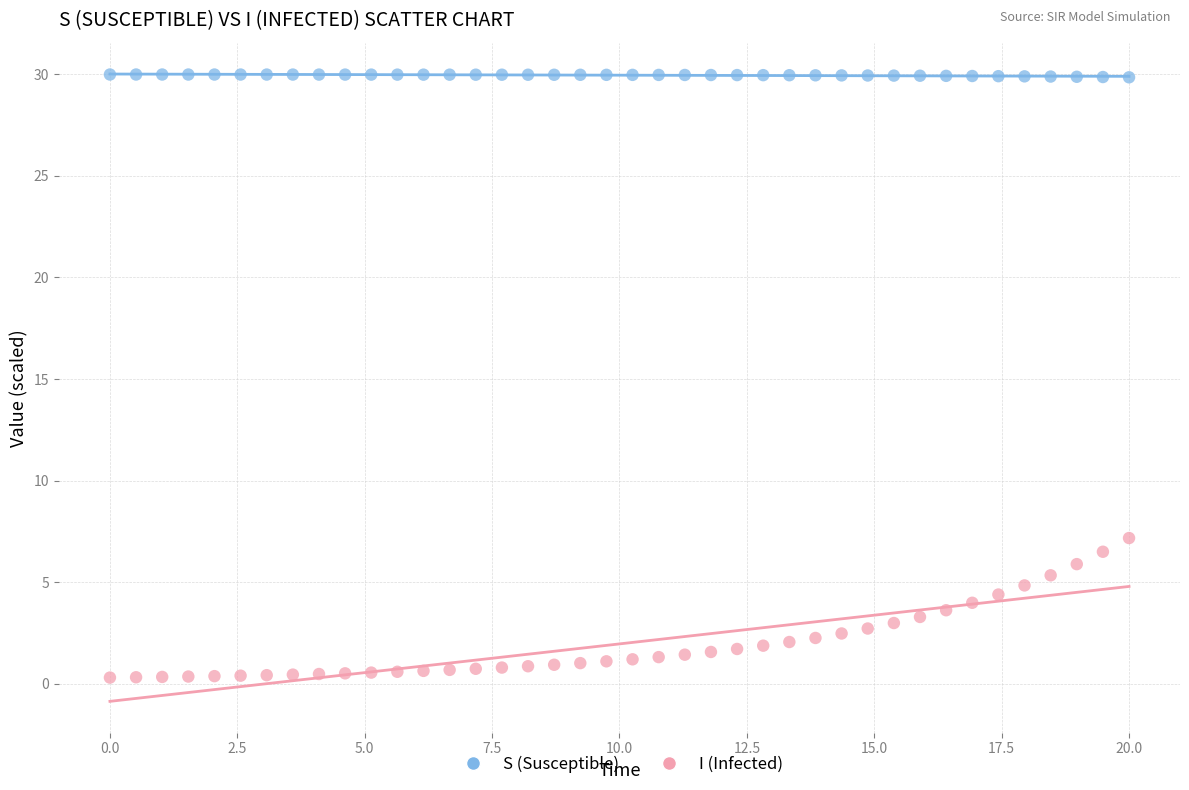

What are all the series names shown in the legend?

S (Susceptible), I (Infected)